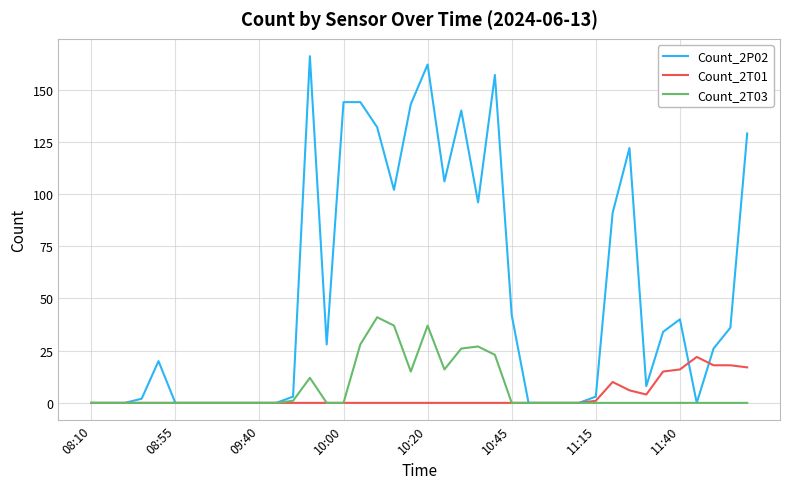

Rank the series by their maximum value, from highest to lowest.

Count_2P02, Count_2T03, Count_2T01